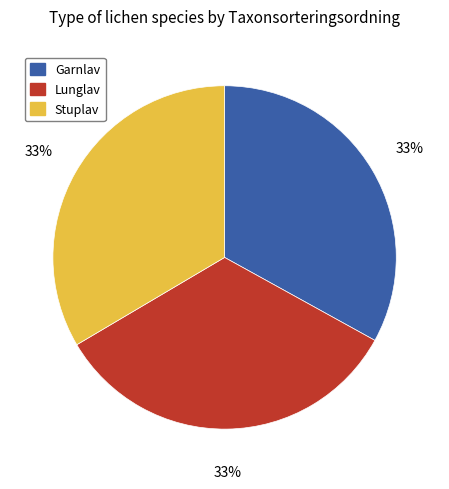

What is the ratio of the value at Stuplav to the value at Lunglav?

1.0